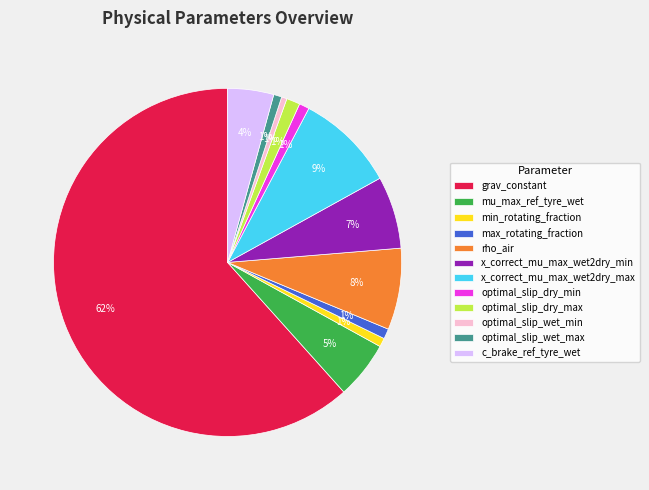

The max_rotating_fraction slice represents 1% of the pie. True or false?

True